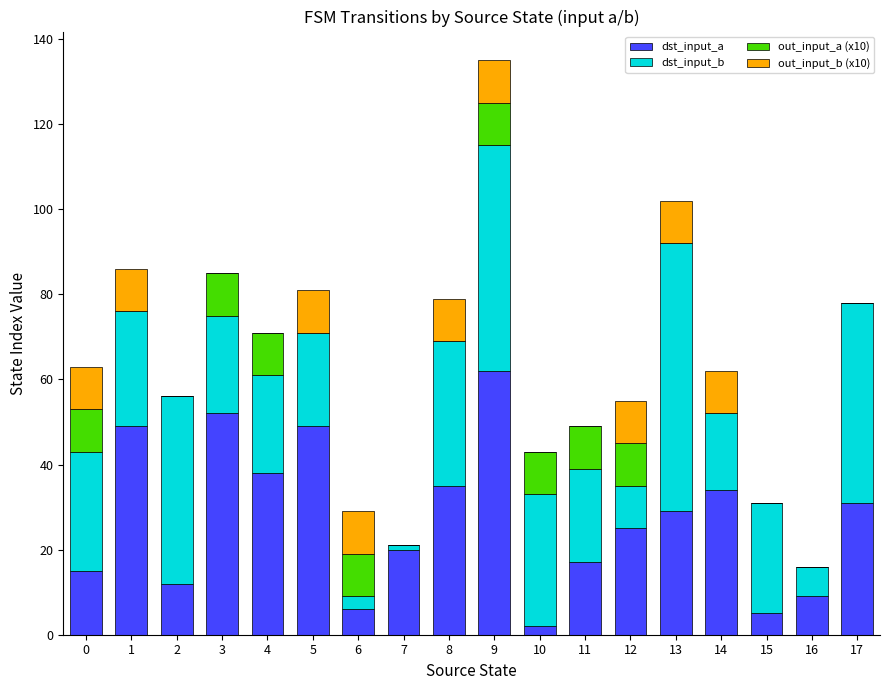

At which category is the sum across all series the highest?

9